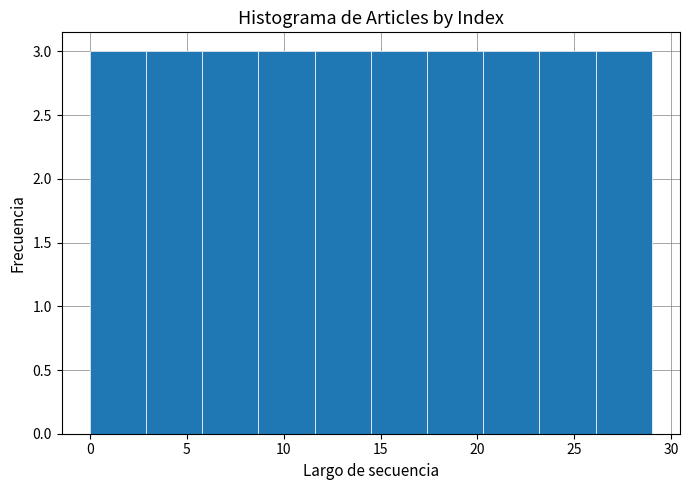

Reading left to right, transcribe this chart: for each bar, give the range it covers on the x-axis and its height. Neither the bar edges nor the heights are printed on the chart, so give them approximately, as read against the axes.

0.0 to 2.9: 3
2.9 to 5.8: 3
5.8 to 8.7: 3
8.7 to 11.6: 3
11.6 to 14.5: 3
14.5 to 17.4: 3
17.4 to 20.3: 3
20.3 to 23.2: 3
23.2 to 26.1: 3
26.1 to 29.0: 3